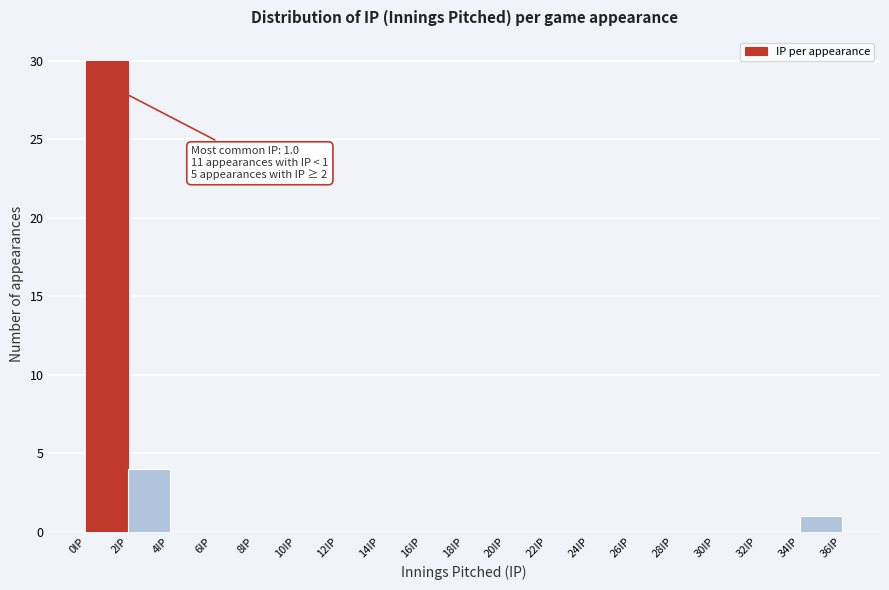

Over which range of the x-axis is the bar tallest?

0 to 2